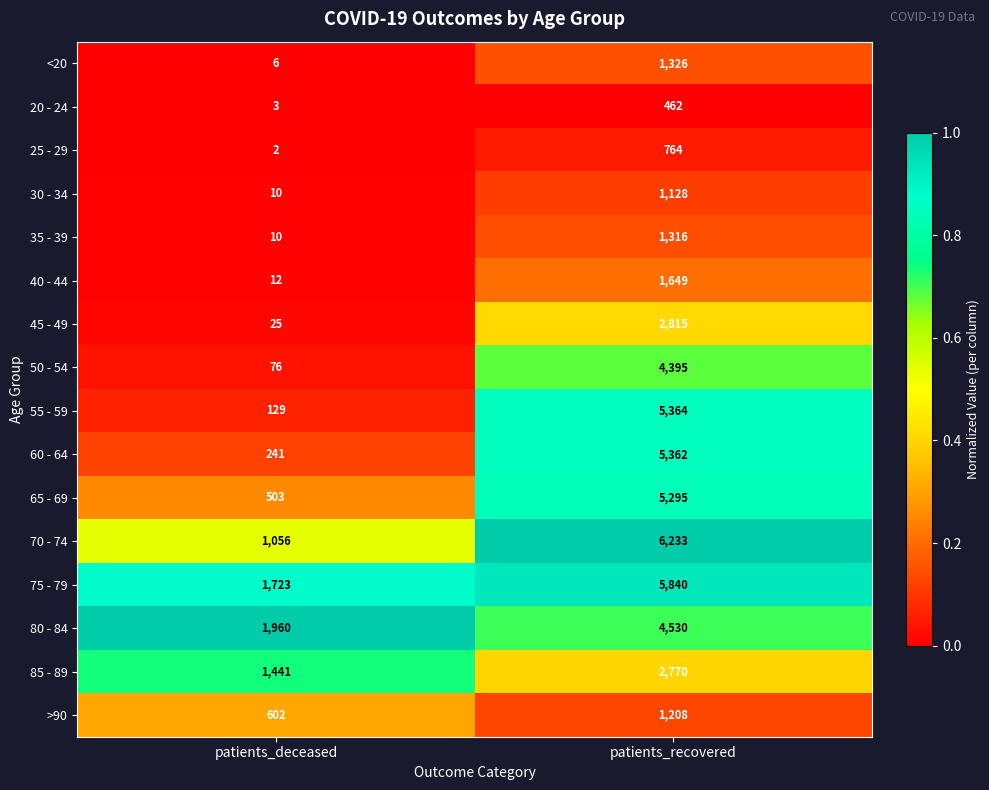

What is the sum of the 60 - 64 values at patients_deceased and patients_recovered?

5603